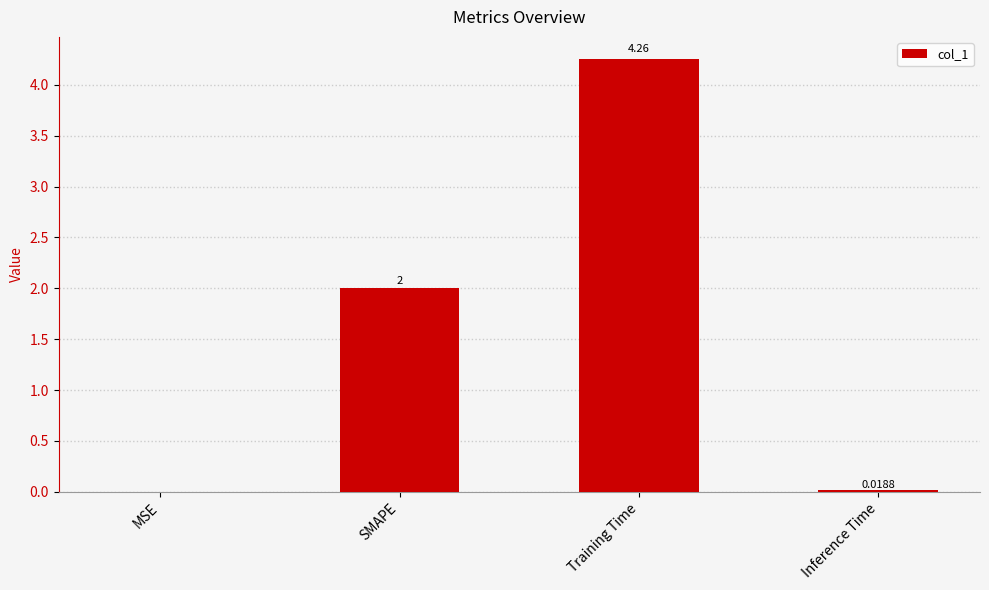

Where is the data nearest to the value 2?

SMAPE